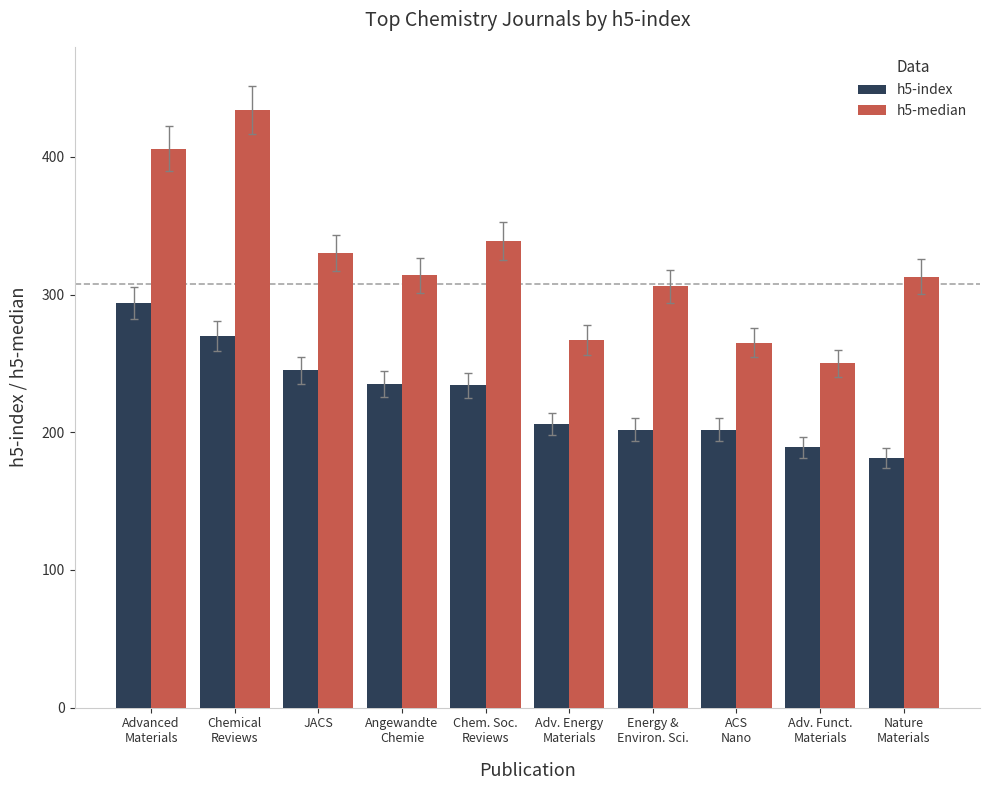

Which series has the largest range (max minus min)?

h5-median